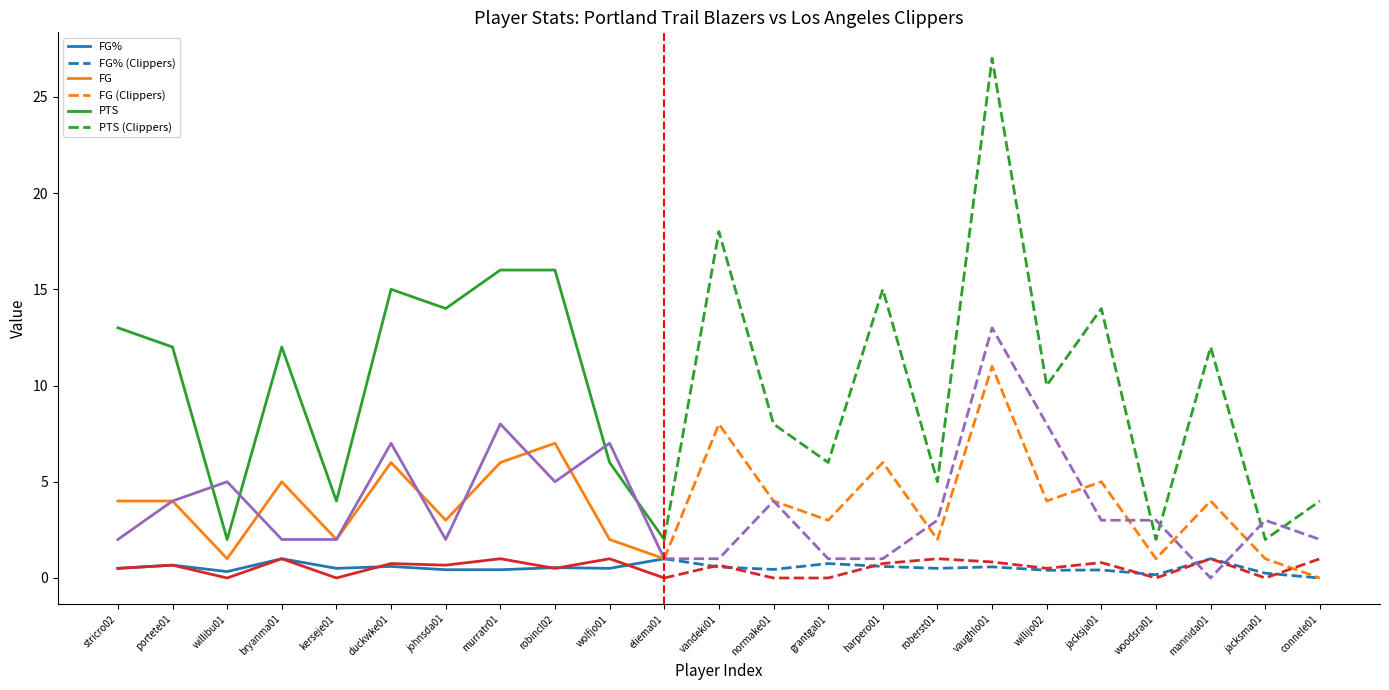

Rank the series at portete01 from lowest to highest value.

FG%, FT%, FG, TRB, PTS